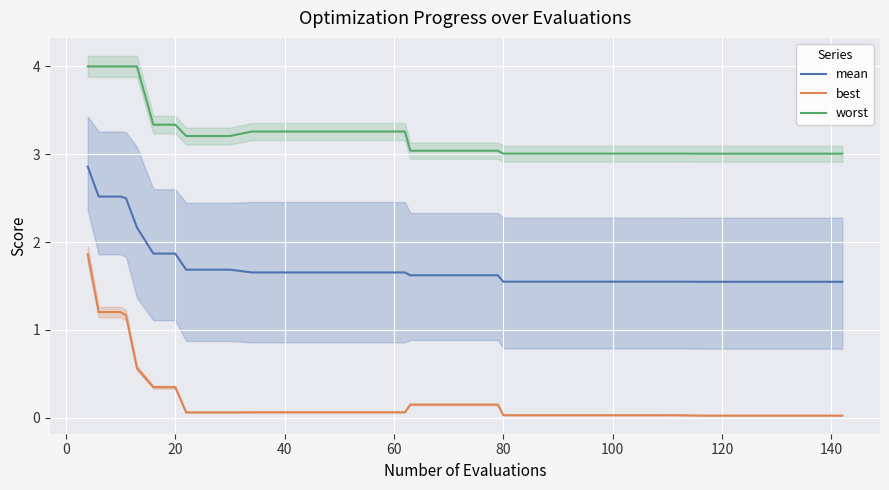

What is the highest value of the best series?

1.9